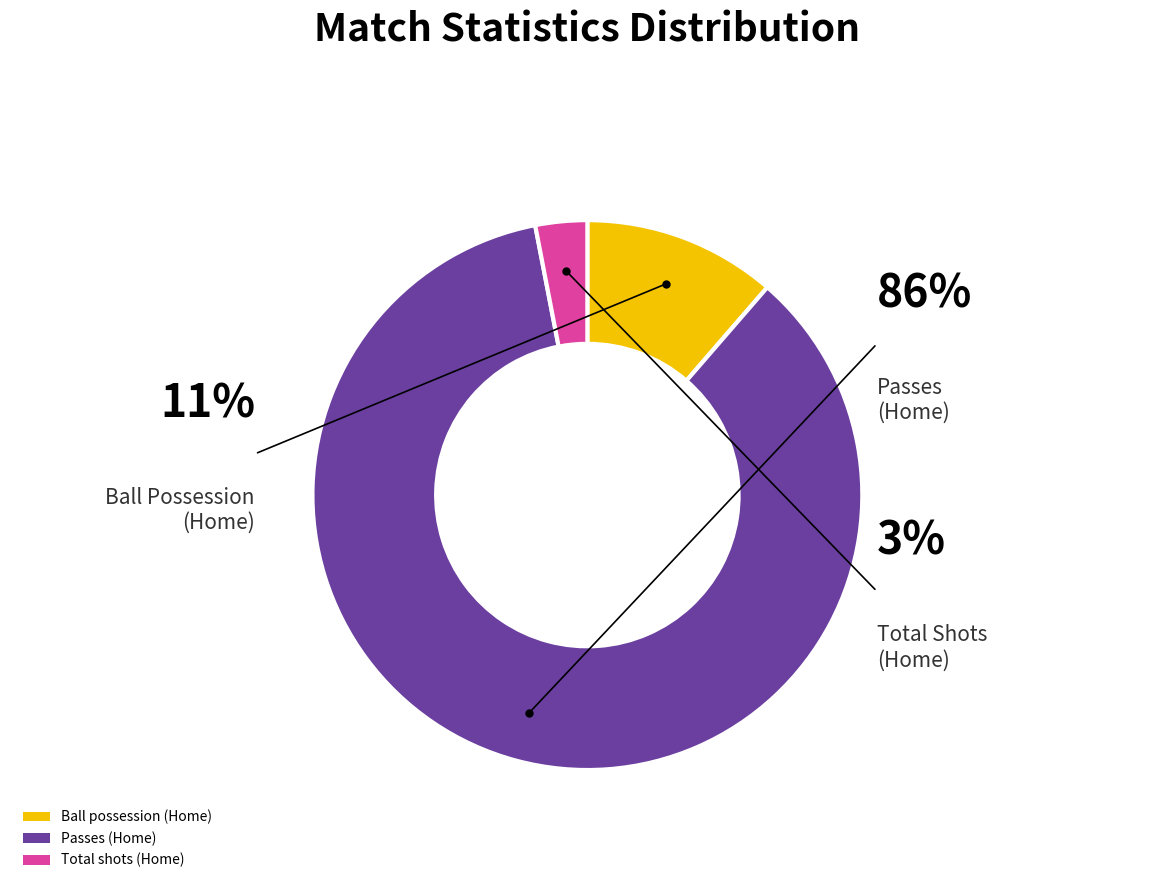

Which category has the biggest portion of the pie?

Passes (Home)